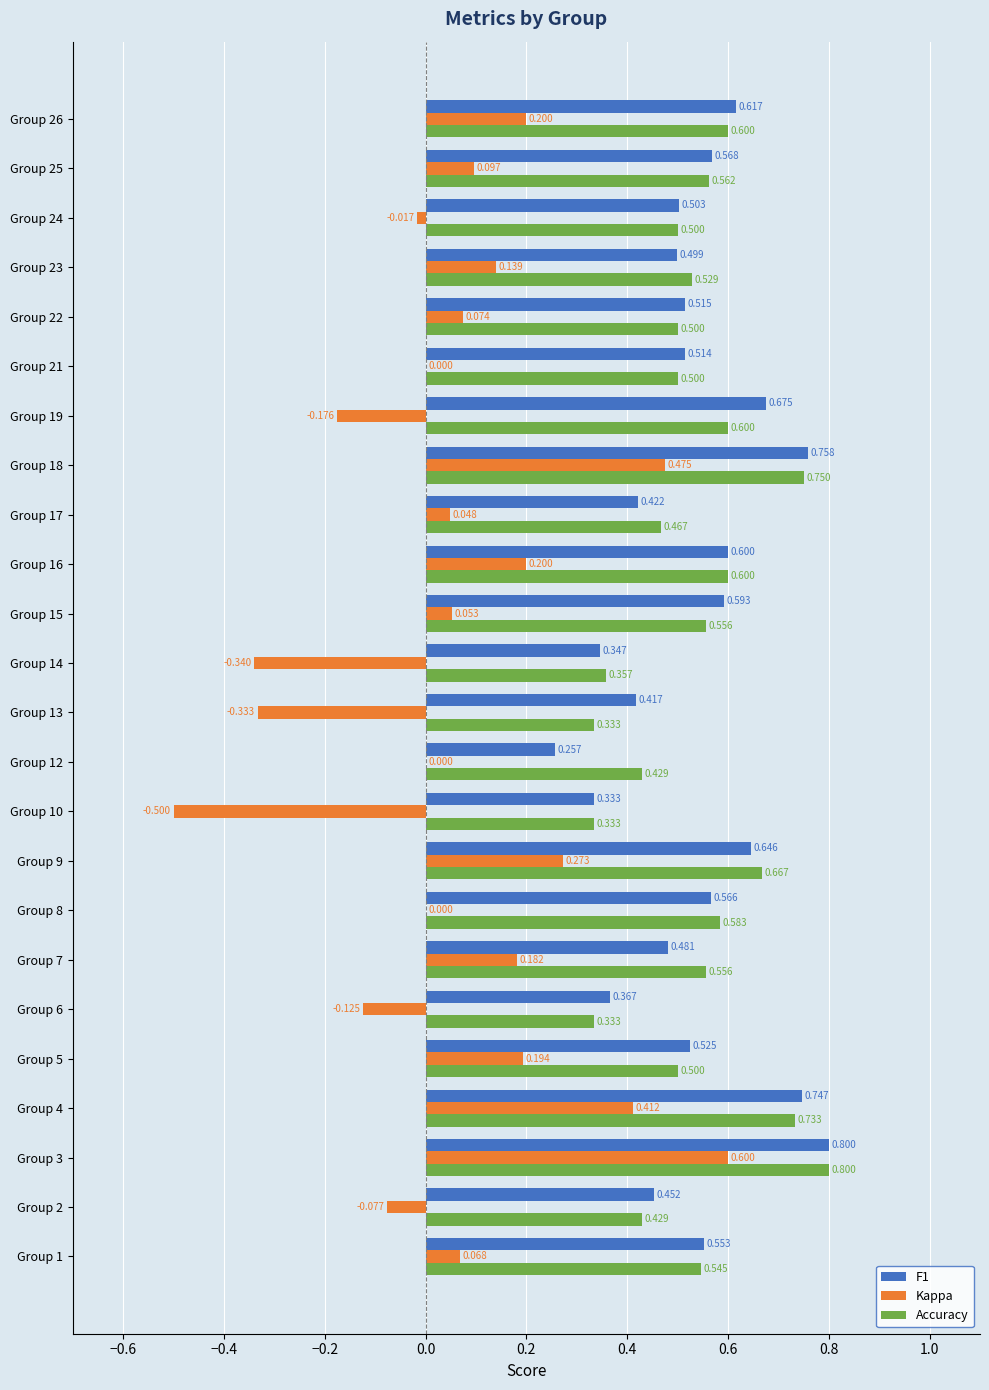

Is the value of Accuracy at Group 6 greater than the value of F1 at Group 25?

No